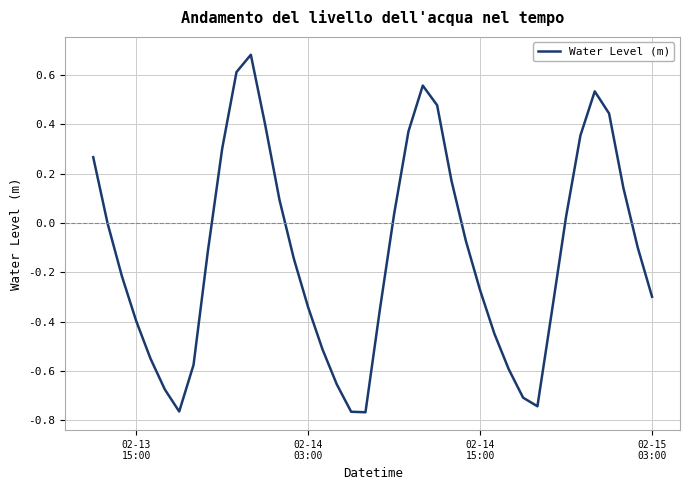

True or false: the data has more than 0 interior local peaks.

True